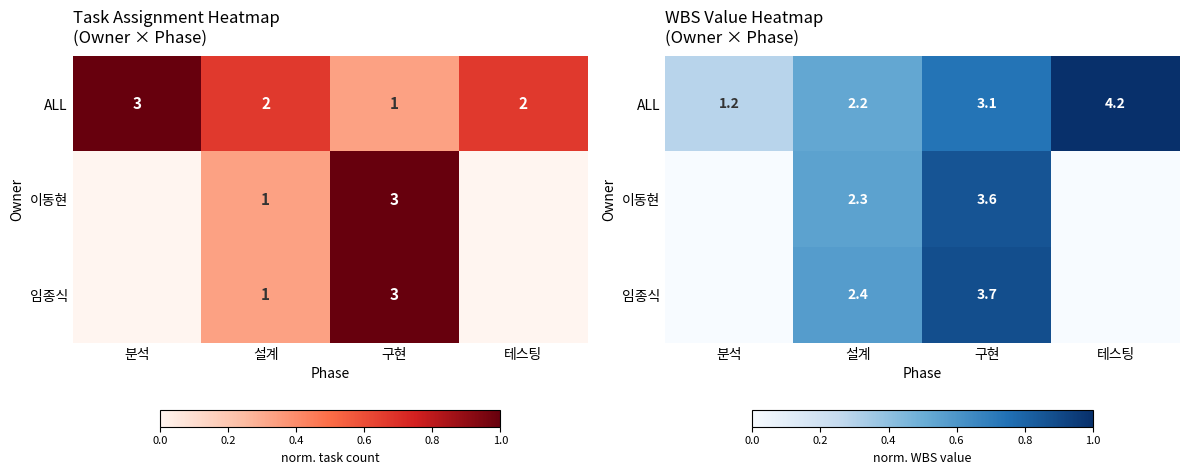

True or false: ALL has a value of 1.0 at 테스팅.

True